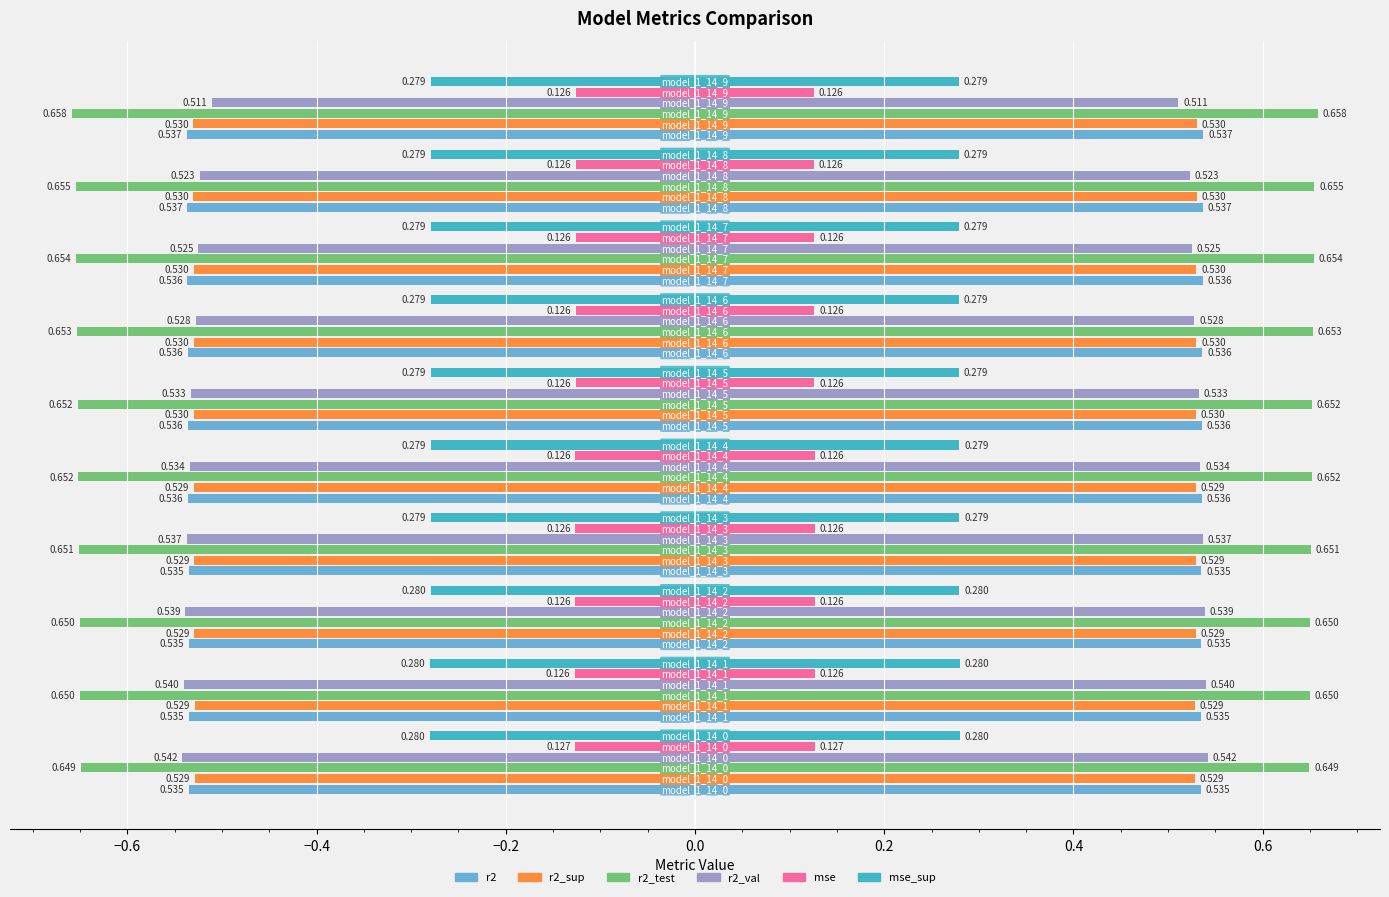

Count the mse_sup values in the range 0 to 1.

10